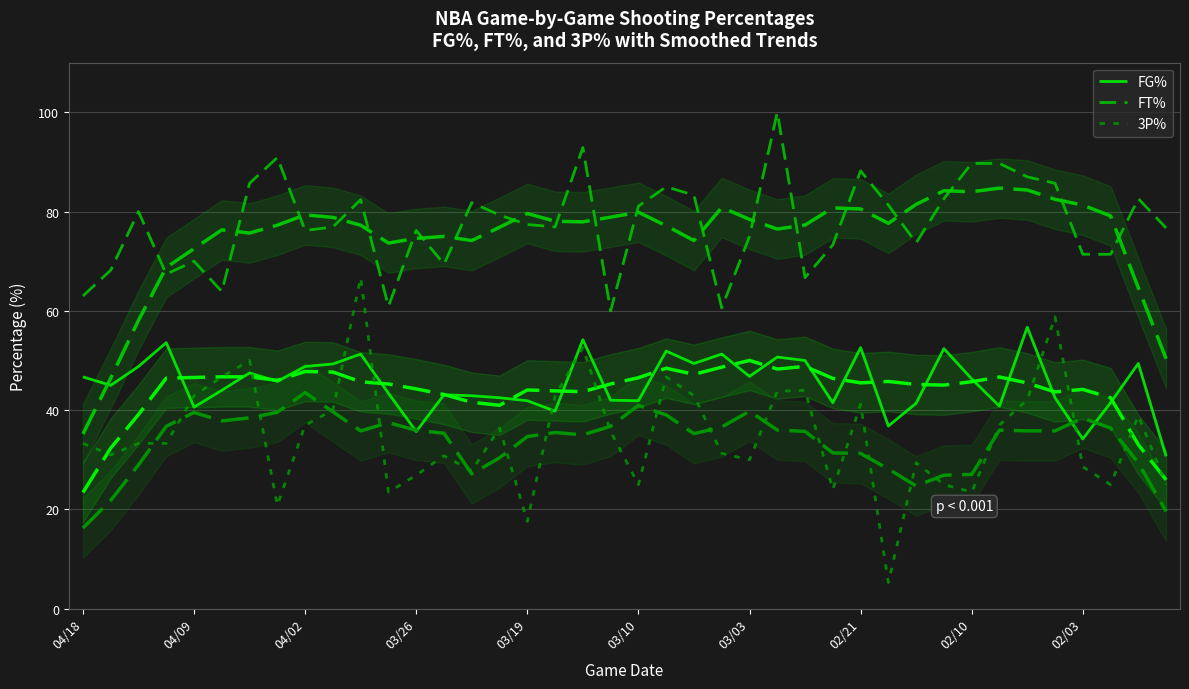

The FT% series shows 36.9 at 13. True or false?

False